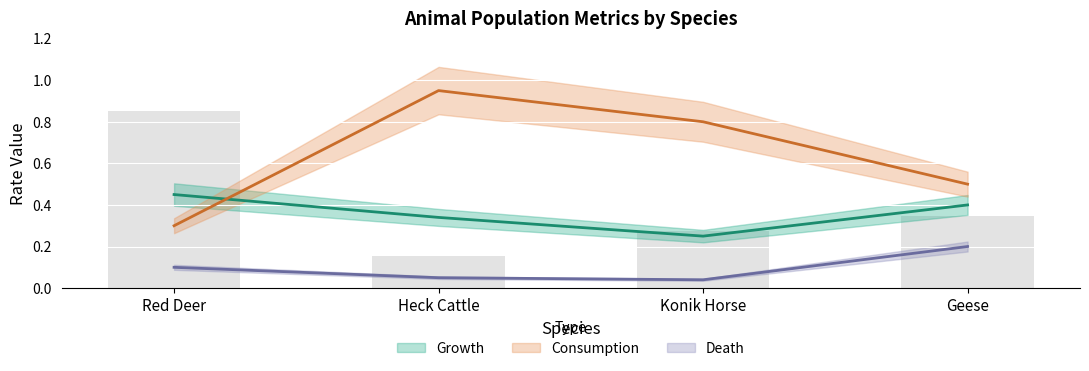

What is the sum of the Consumption values at Konik Horse and Geese?

1.3